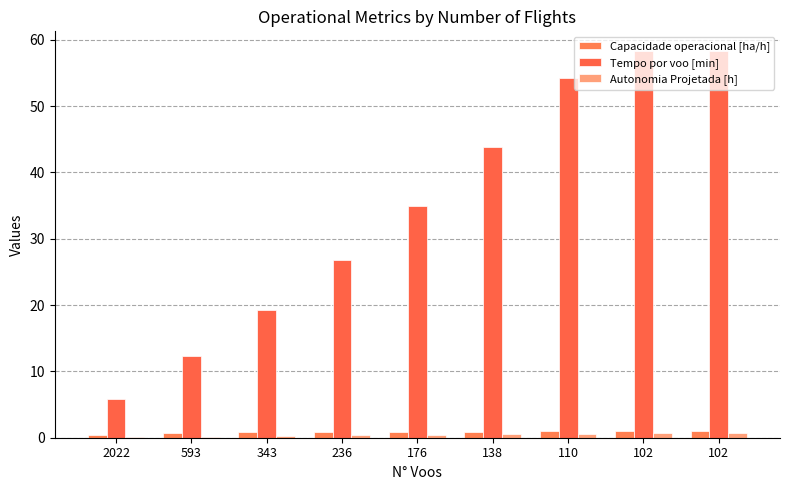

Are the bars grouped side by side (vs. stacked)?

Yes